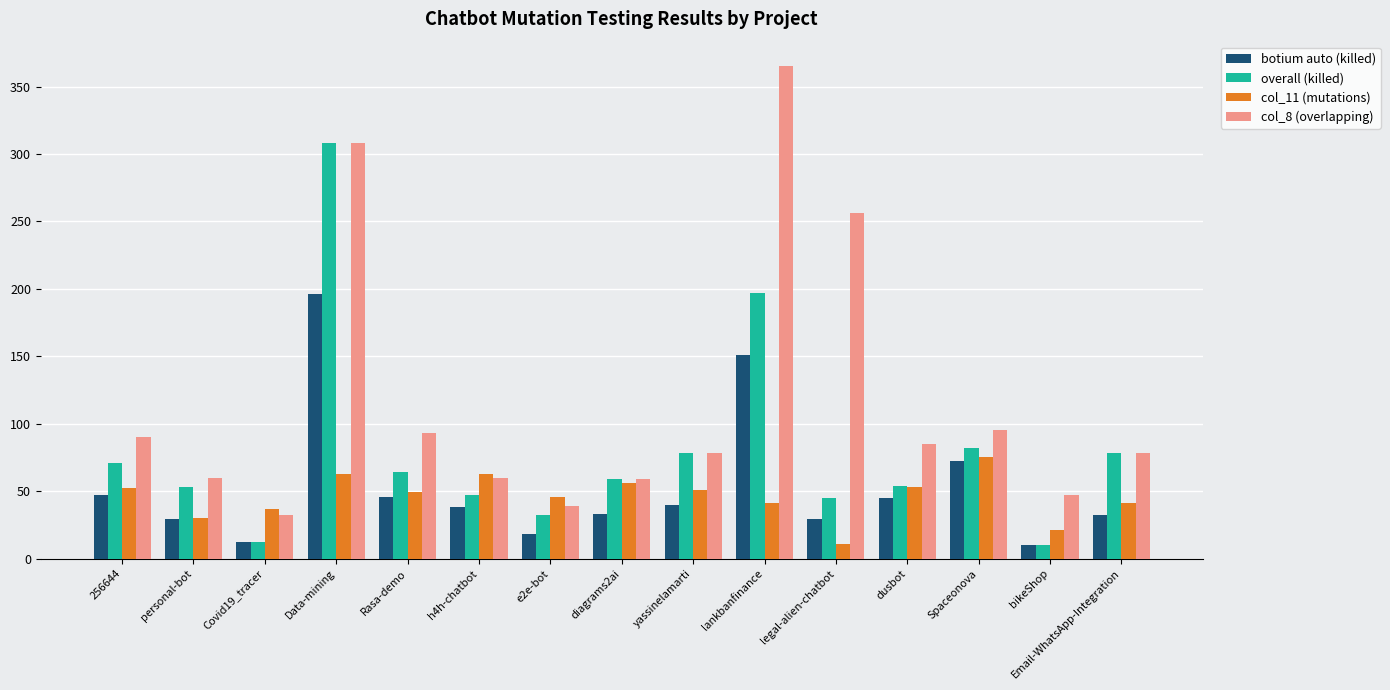

What is the total value across all series at Rasa-demo?

252